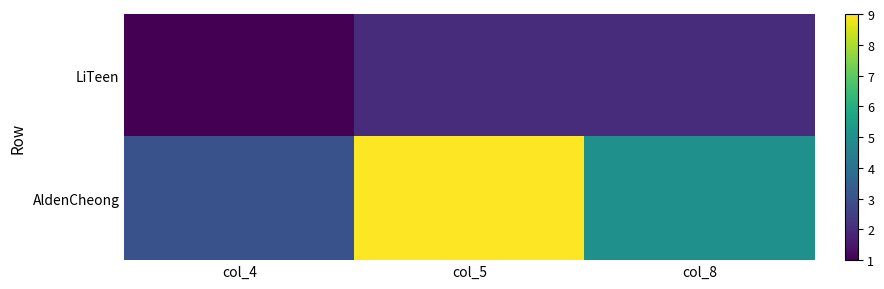

List the series in order of their overall mean, lowest first.

LiTeen, AldenCheong